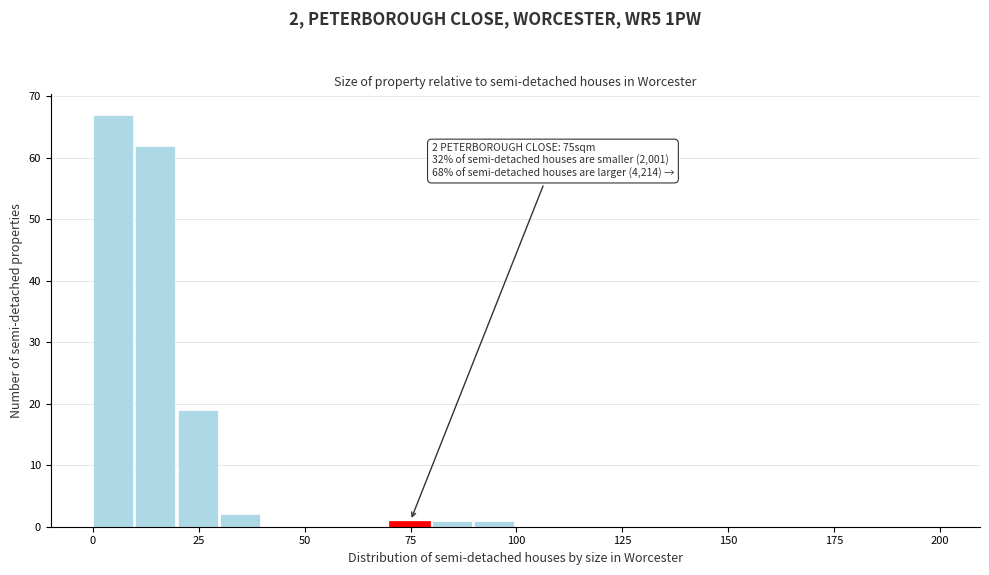

Around what value on the x-axis is the tallest bar? Give the approximate position of its centre, as read against the axis.

5